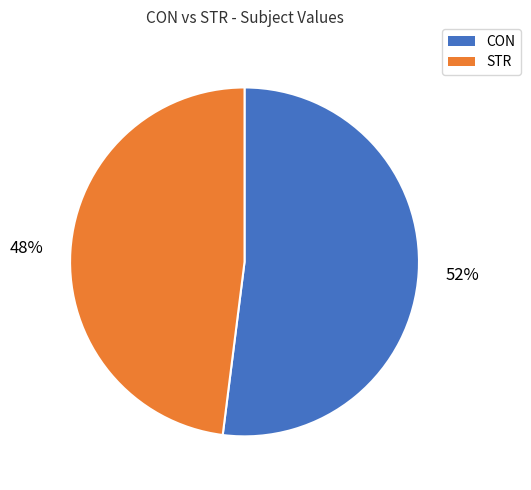

Do STR and CON together represent more than half of the pie?

Yes